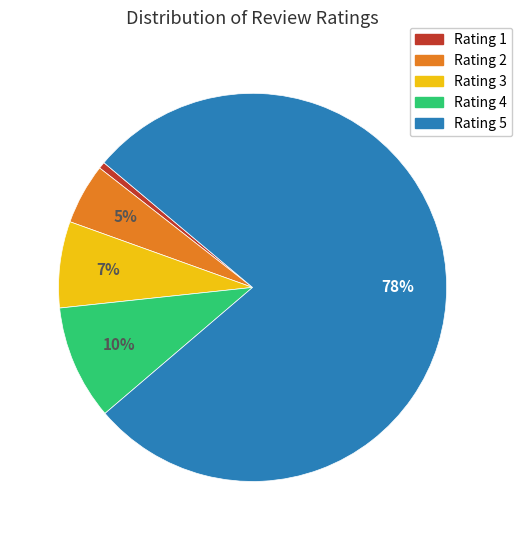

To the nearest percent, what is the average slice percentage?

20%